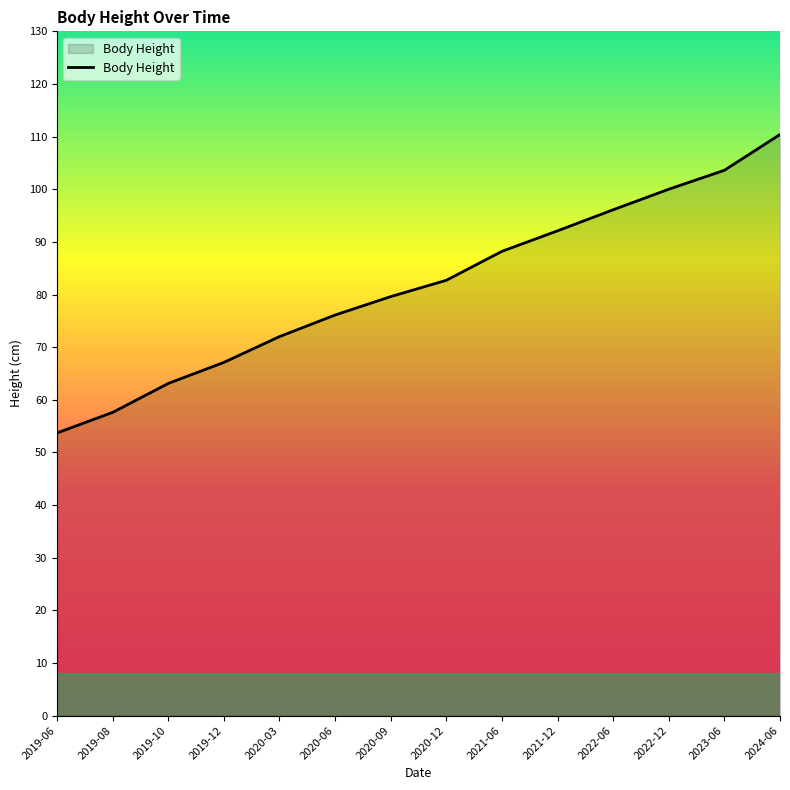

What is the average value?

81.6